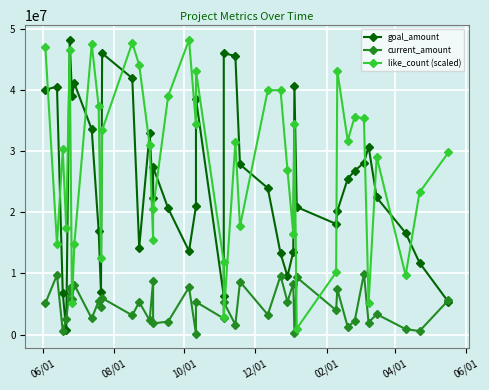

Which series ends up on top after the final intersection of like_count (scaled) and current_amount?

like_count (scaled)